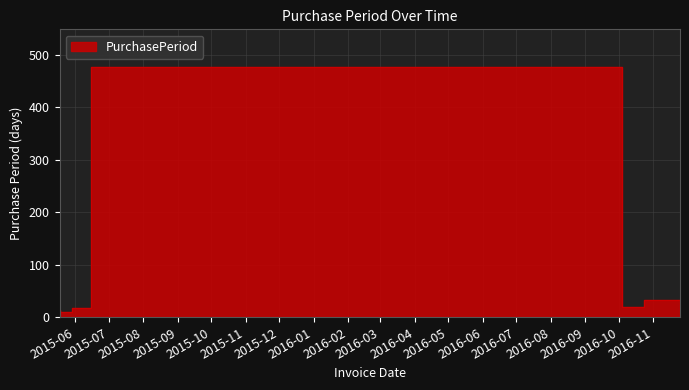

True or false: the data shows 11 at 2015-05-29.

True